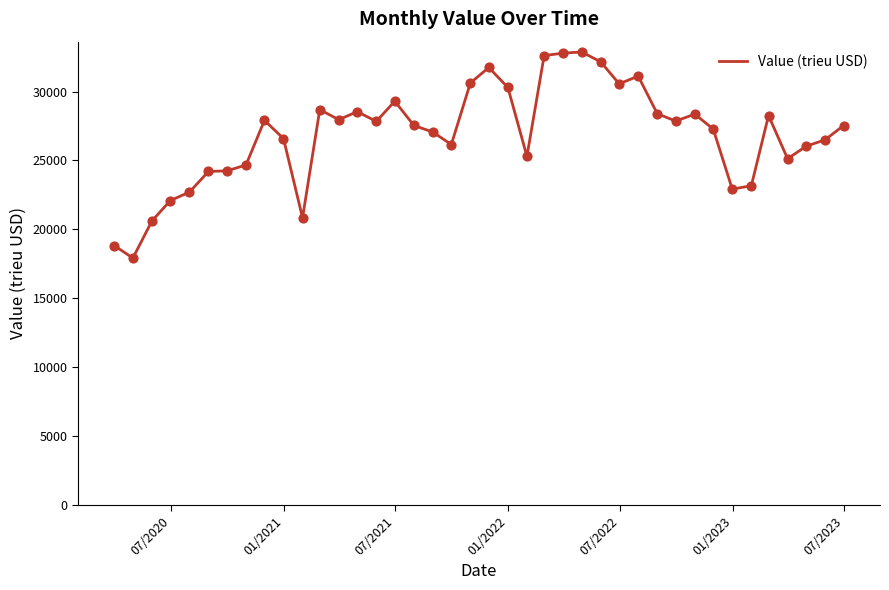

What is the smallest value displayed?

17907.2